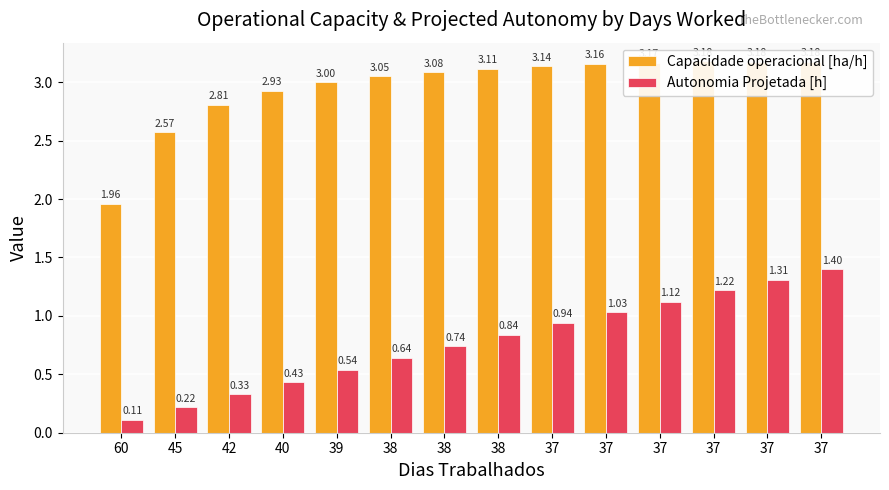

Rank the series by their maximum value, from lowest to highest.

Autonomia Projetada [h], Capacidade operacional [ha/h]